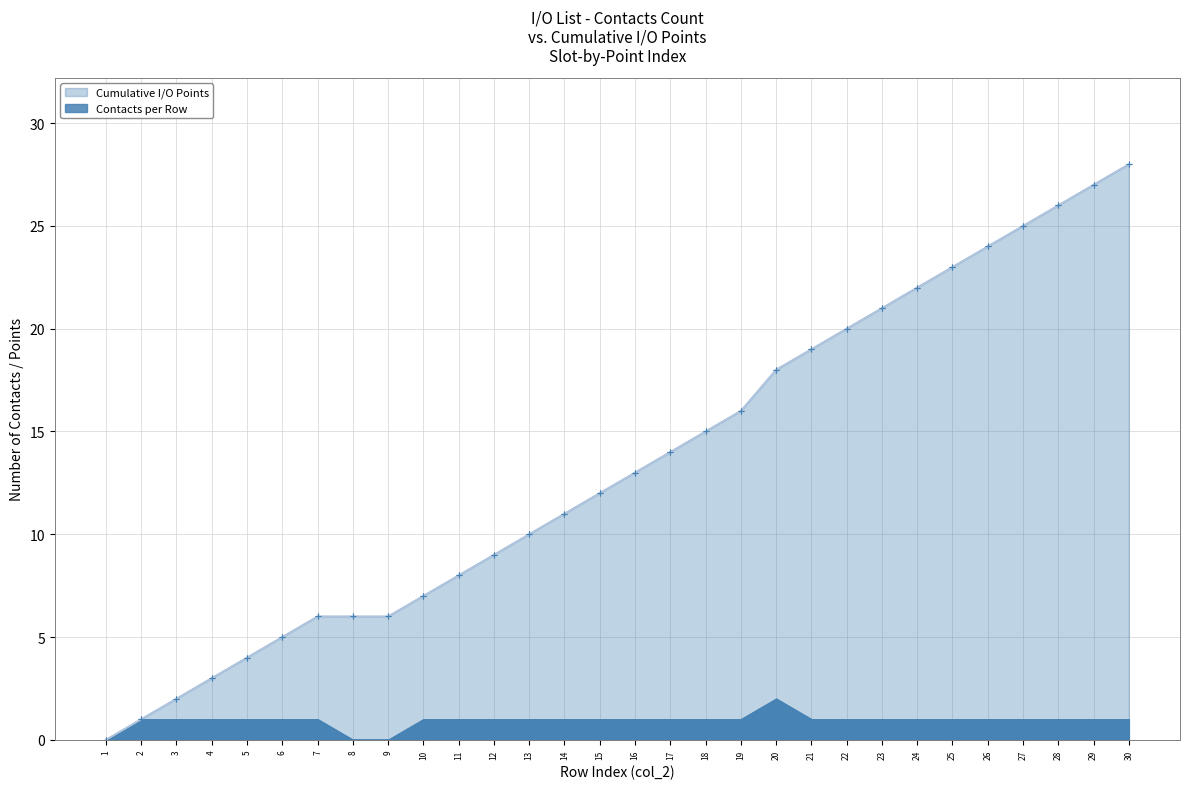

Where does the data first go above 13?

17